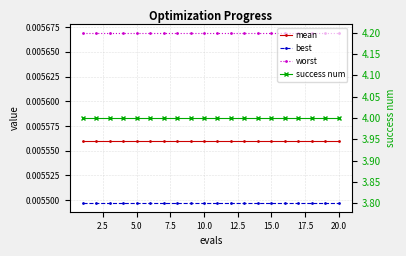

Reading left to right, transcribe all the data shown in this chart.

mean: 0.0	0.0	0.0	0.0	0.0	0.0	0.0	0.0	0.0	0.0	0.0	0.0	0.0	0.0	0.0	0.0	0.0	0.0	0.0	0.0
best: 0.0	0.0	0.0	0.0	0.0	0.0	0.0	0.0	0.0	0.0	0.0	0.0	0.0	0.0	0.0	0.0	0.0	0.0	0.0	0.0
worst: 0.0	0.0	0.0	0.0	0.0	0.0	0.0	0.0	0.0	0.0	0.0	0.0	0.0	0.0	0.0	0.0	0.0	0.0	0.0	0.0
success num: 4.0	4.0	4.0	4.0	4.0	4.0	4.0	4.0	4.0	4.0	4.0	4.0	4.0	4.0	4.0	4.0	4.0	4.0	4.0	4.0